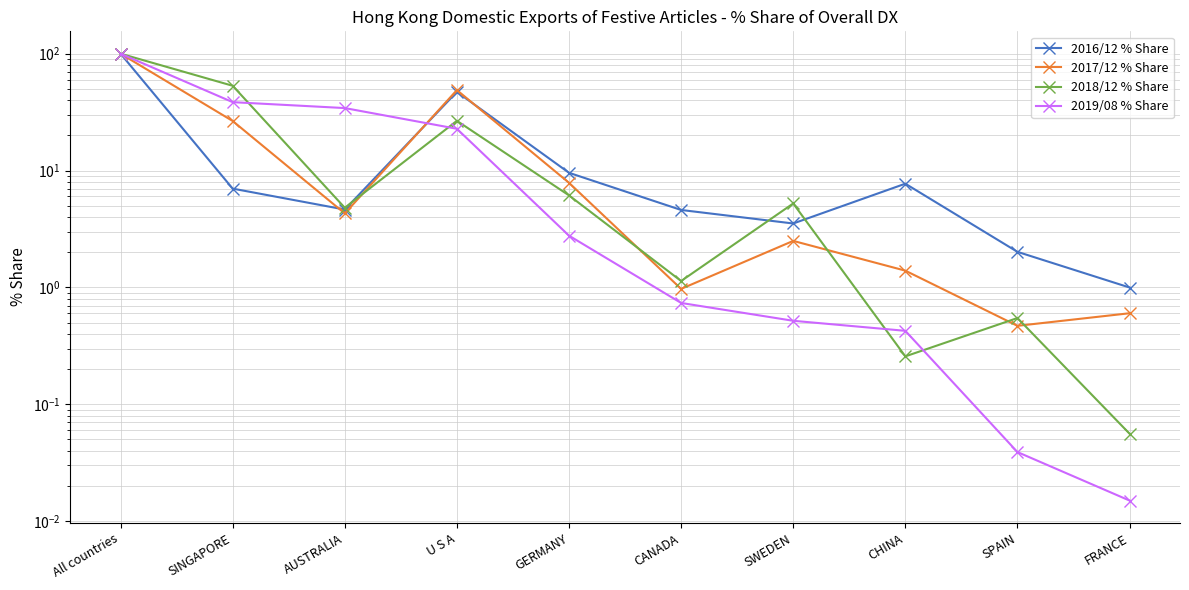

Which series has the largest total across all categories?

2019/08 % Share